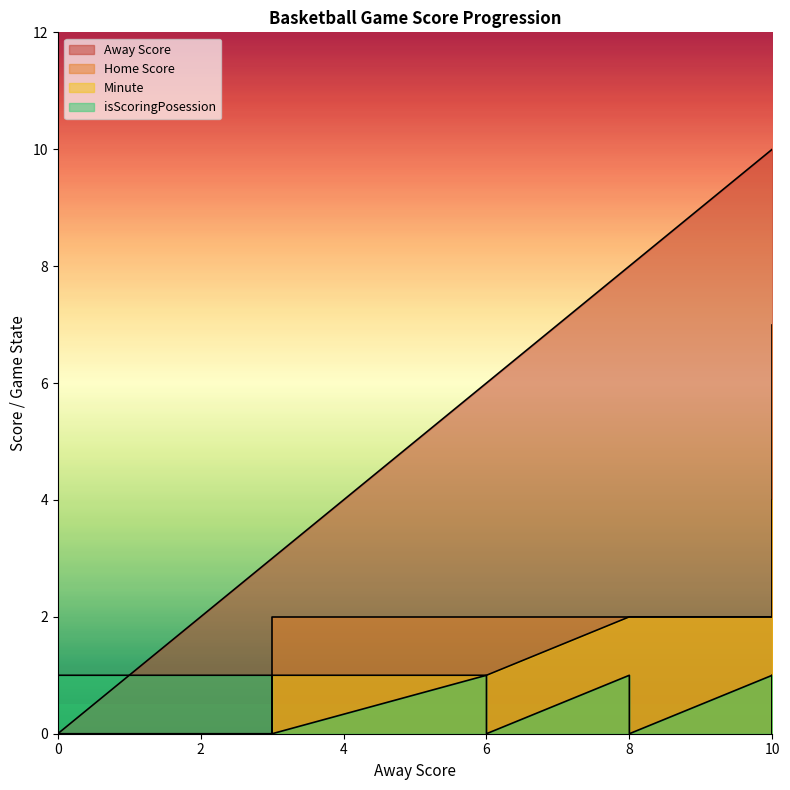

What is the maximum value shown in the chart?

10